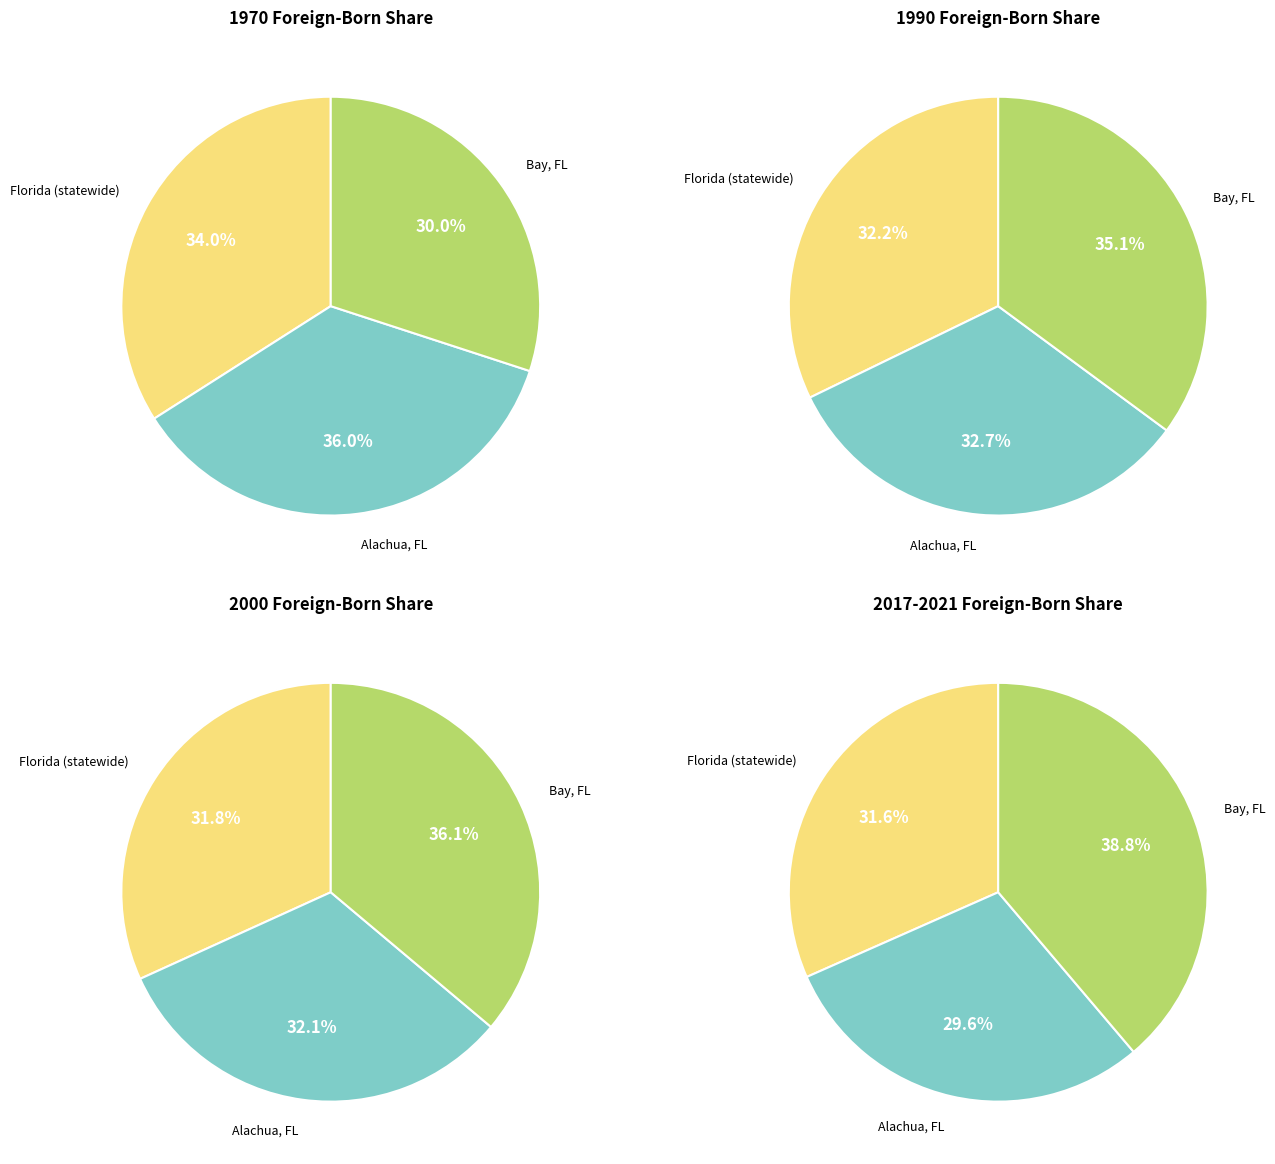

Does Broward represent more than half of the total?

No